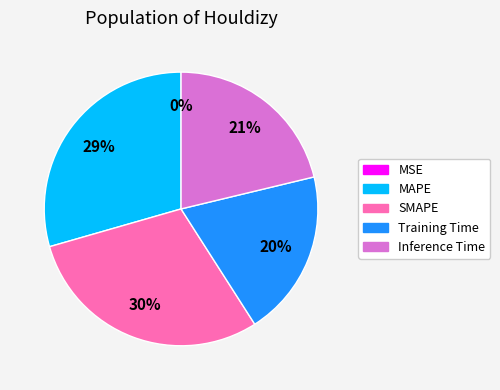

To the nearest percent, what is the difference between the largest and smallest slice percentages?

30%